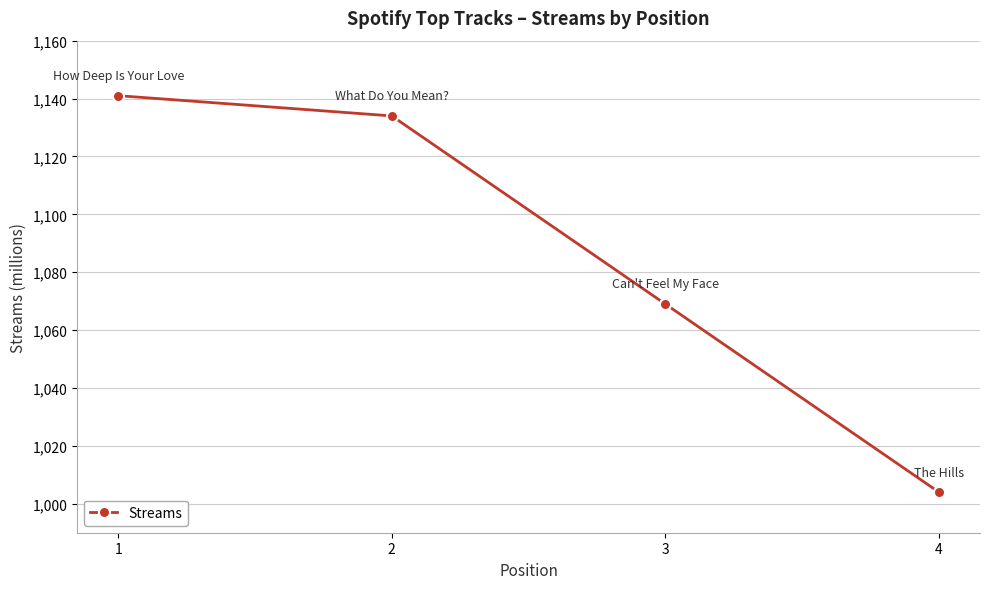

What is the sum of all values?

4348